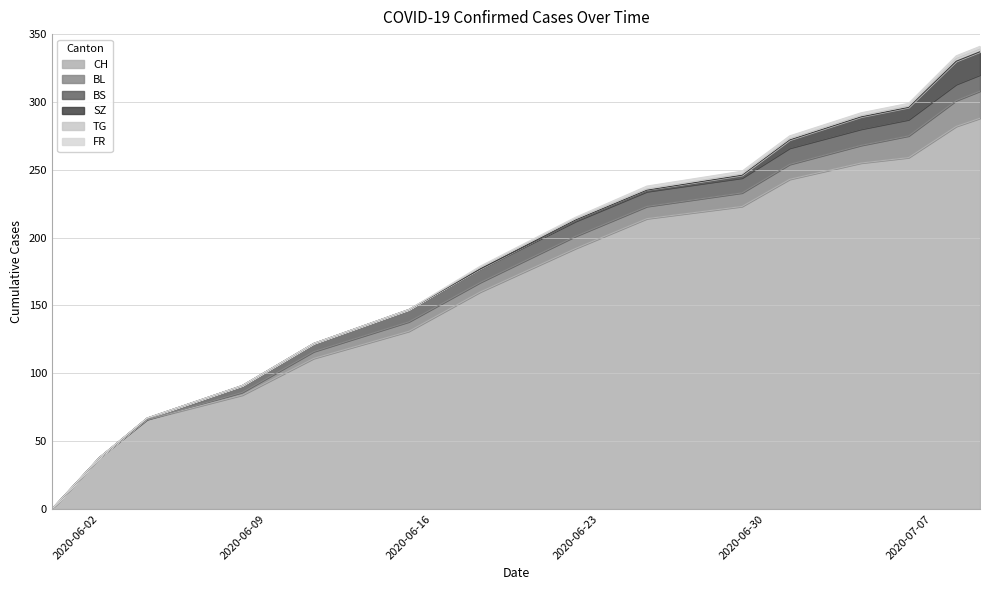

Between 9 and 13, which series saw the biggest shift?

CH